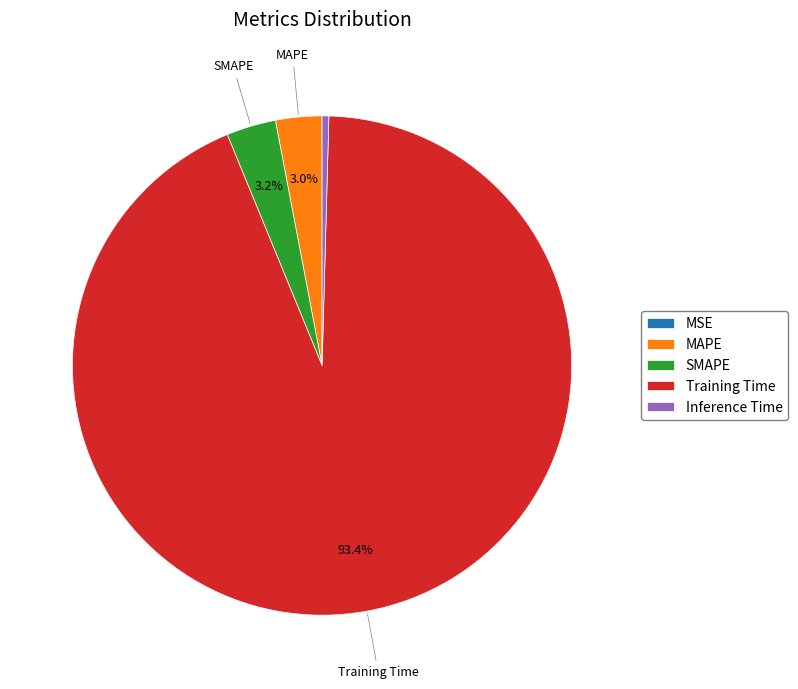

Which slice is the largest?

Training Time